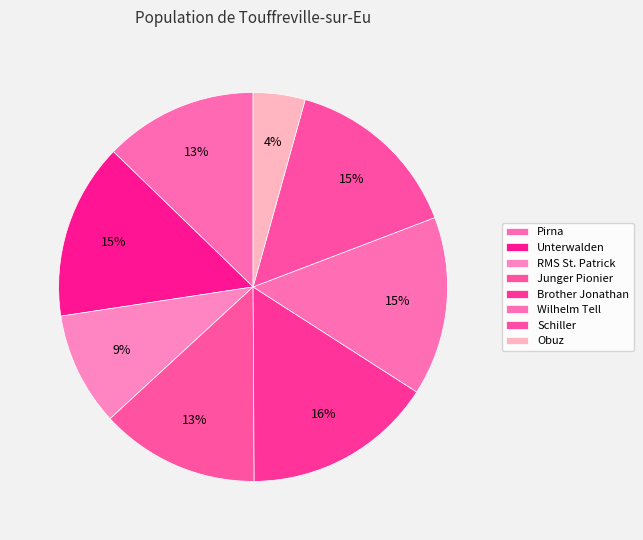

Between Unterwalden and Pirna, which is larger?

Unterwalden